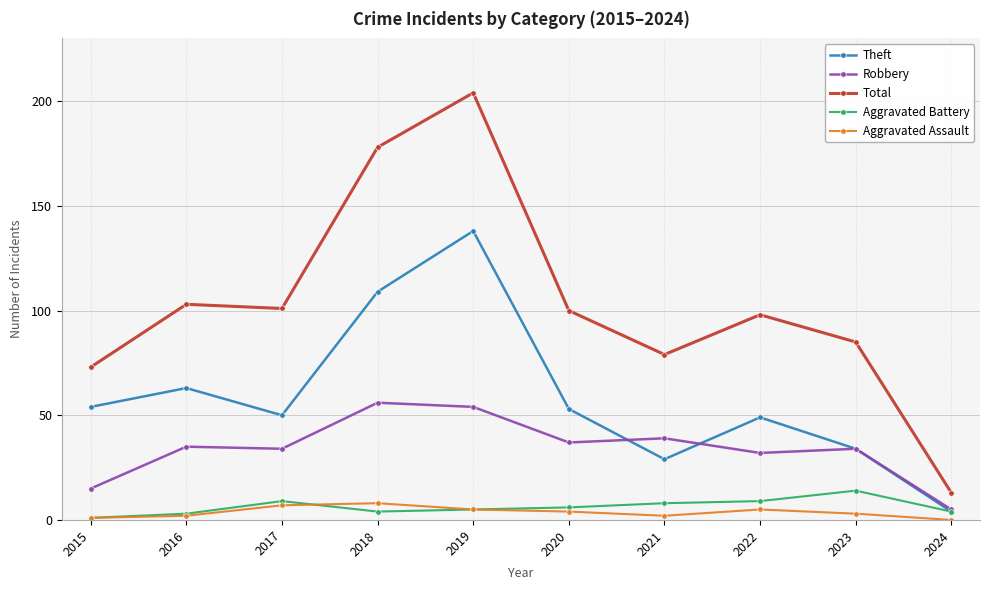

What is the difference between the second highest and minimum values in the Theft series?

105